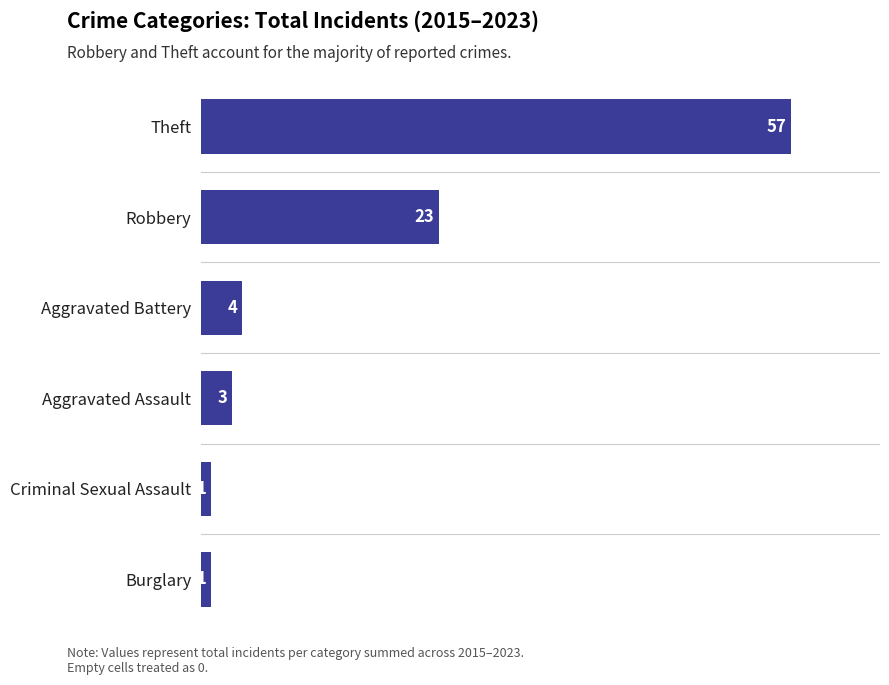

What is the change in value from Aggravated Assault to Robbery?

+20